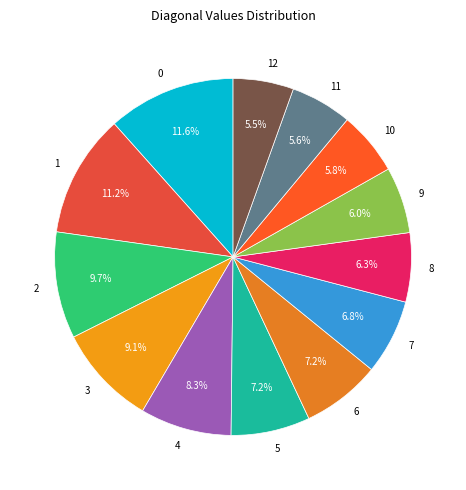

Is there any slice that represents more than half of the pie?

No